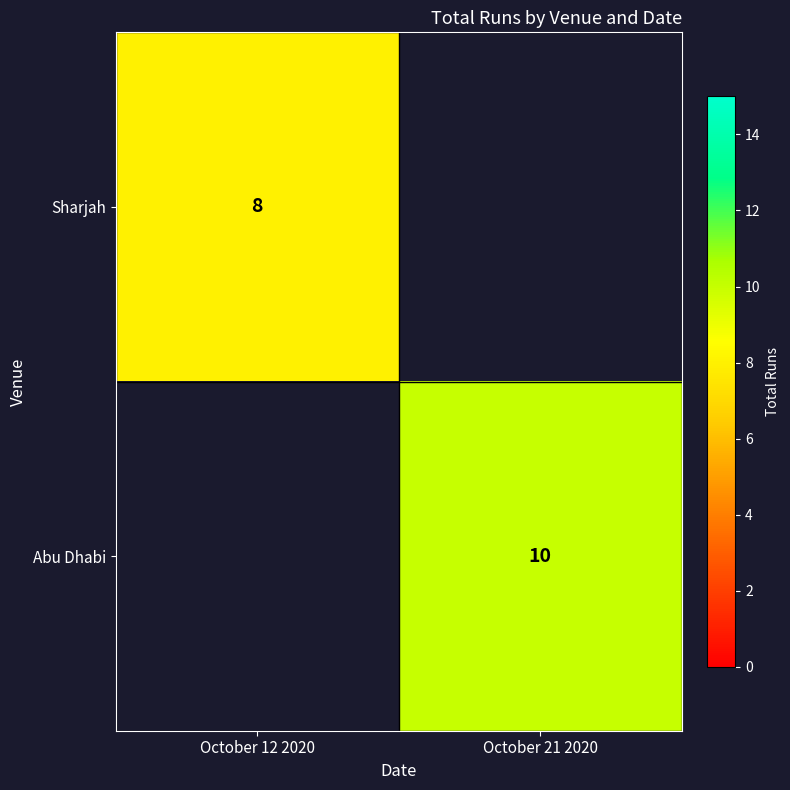

The Sharjah series shows 8 at October 12 2020. True or false?

True